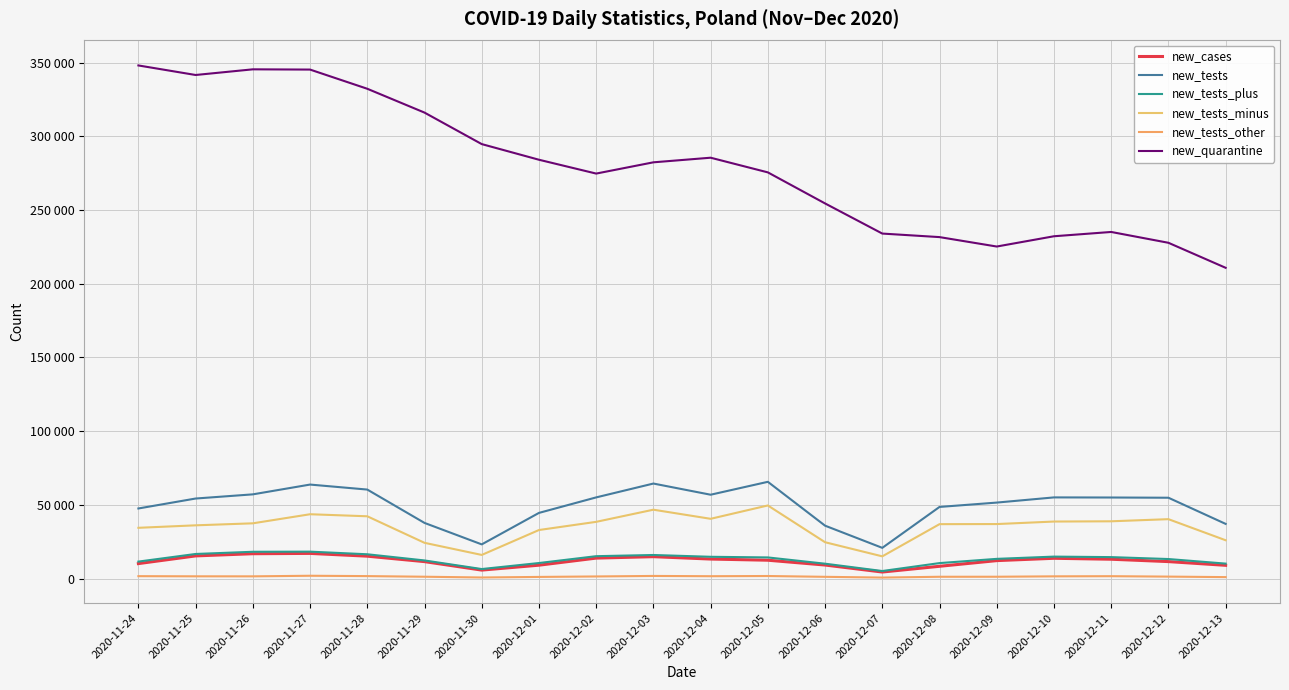

Which series has the largest total across all categories?

new_quarantine